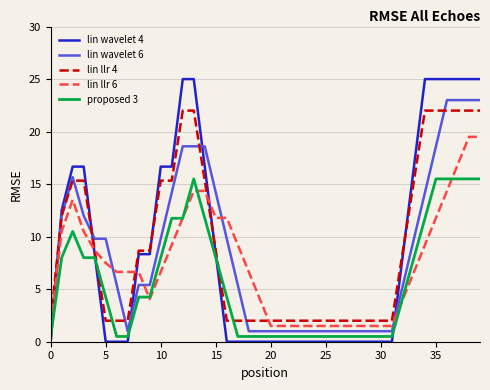

Rank the series by their maximum value, from highest to lowest.

lin wavelet 4, lin wavelet 6, lin llr 4, lin llr 6, proposed 3